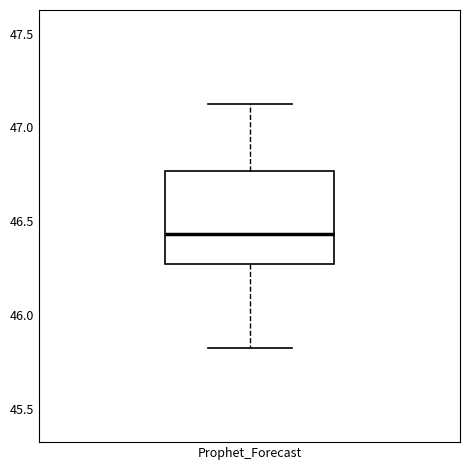

Where does the upper whisker of the box for Prophet_Forecast end on the y-axis? The values are not printed on the chart, so give them approximately, as read against the axis.

47.15